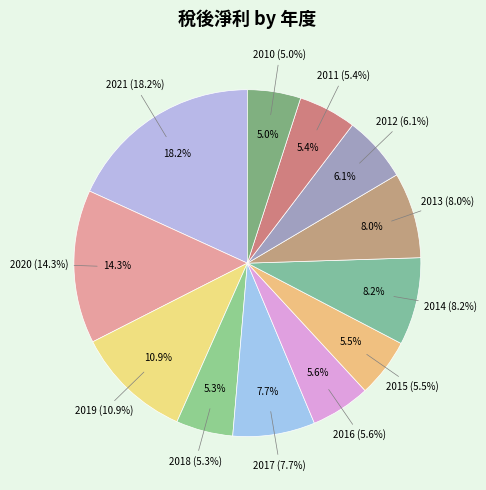

Does 2015 account for over 50% of the chart?

No